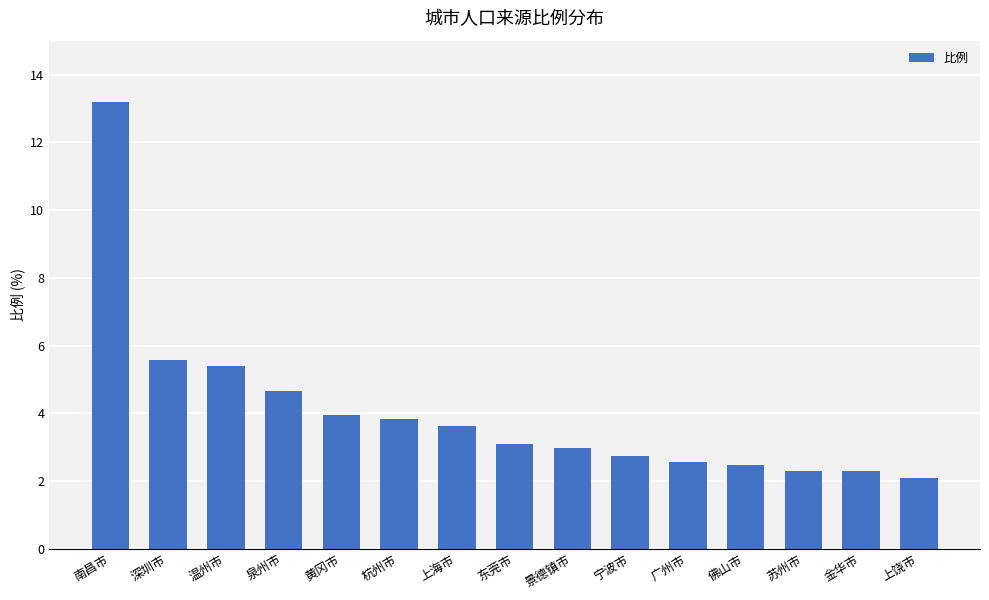

What is the sum of all values?

60.8